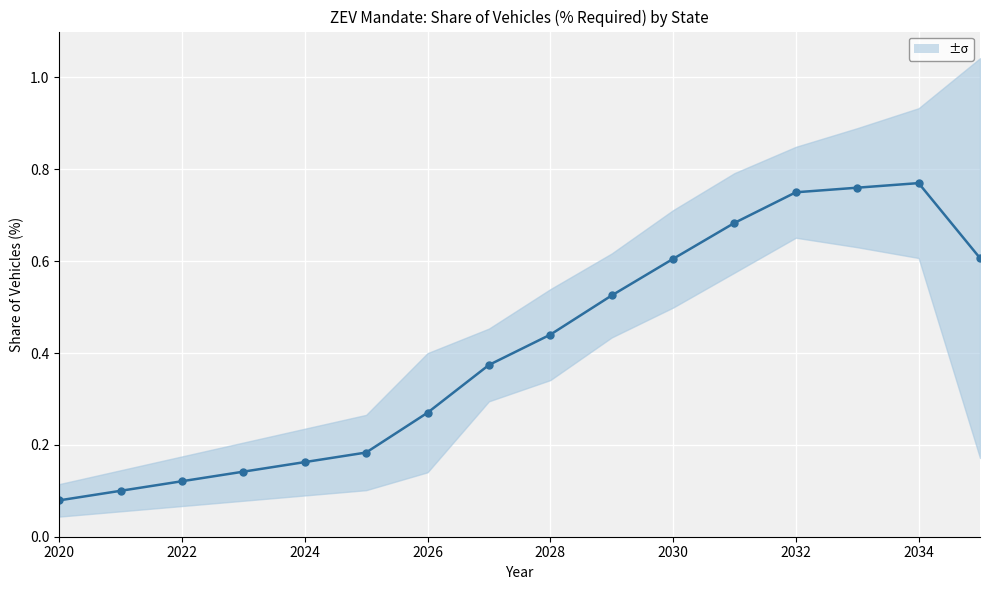

Which label corresponds to the smallest value in the chart?

2020